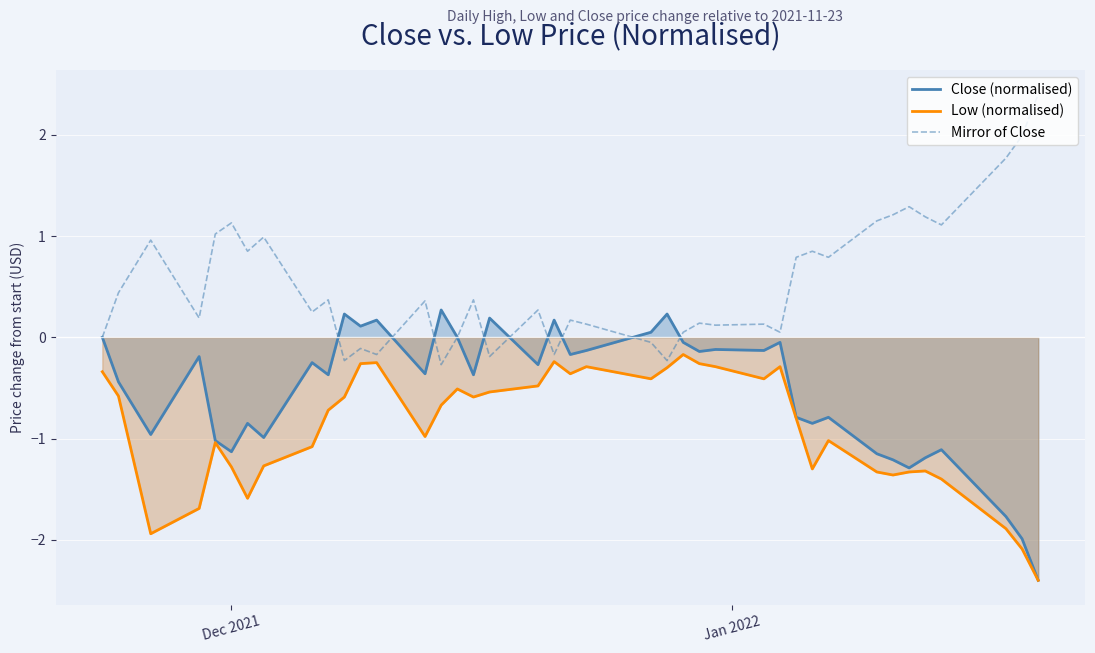

Which series has the largest total across all categories?

Mirror of Close